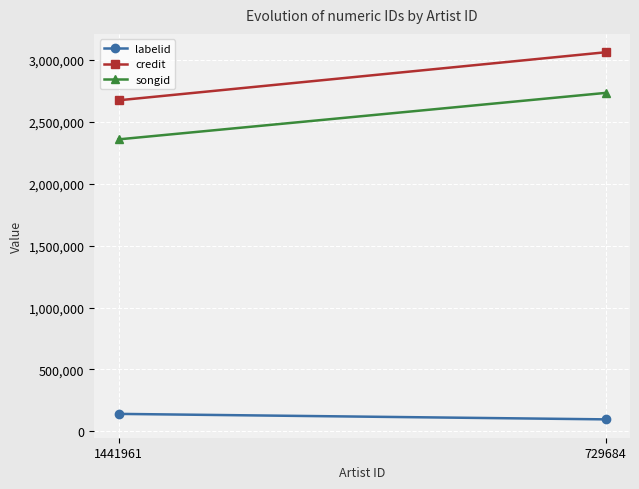

Which series has the largest range (max minus min)?

credit